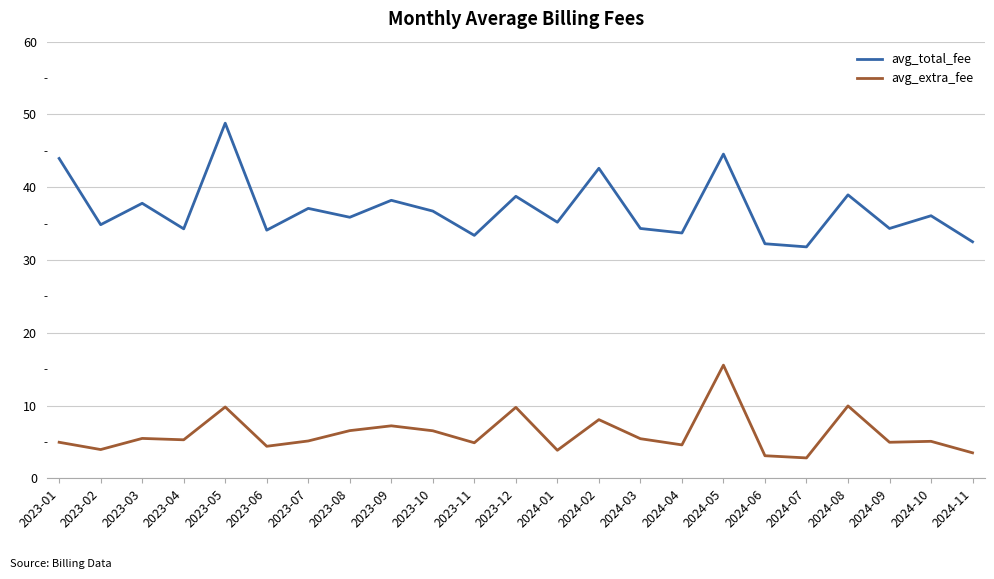

What are all the series names shown in the legend?

avg_total_fee, avg_extra_fee